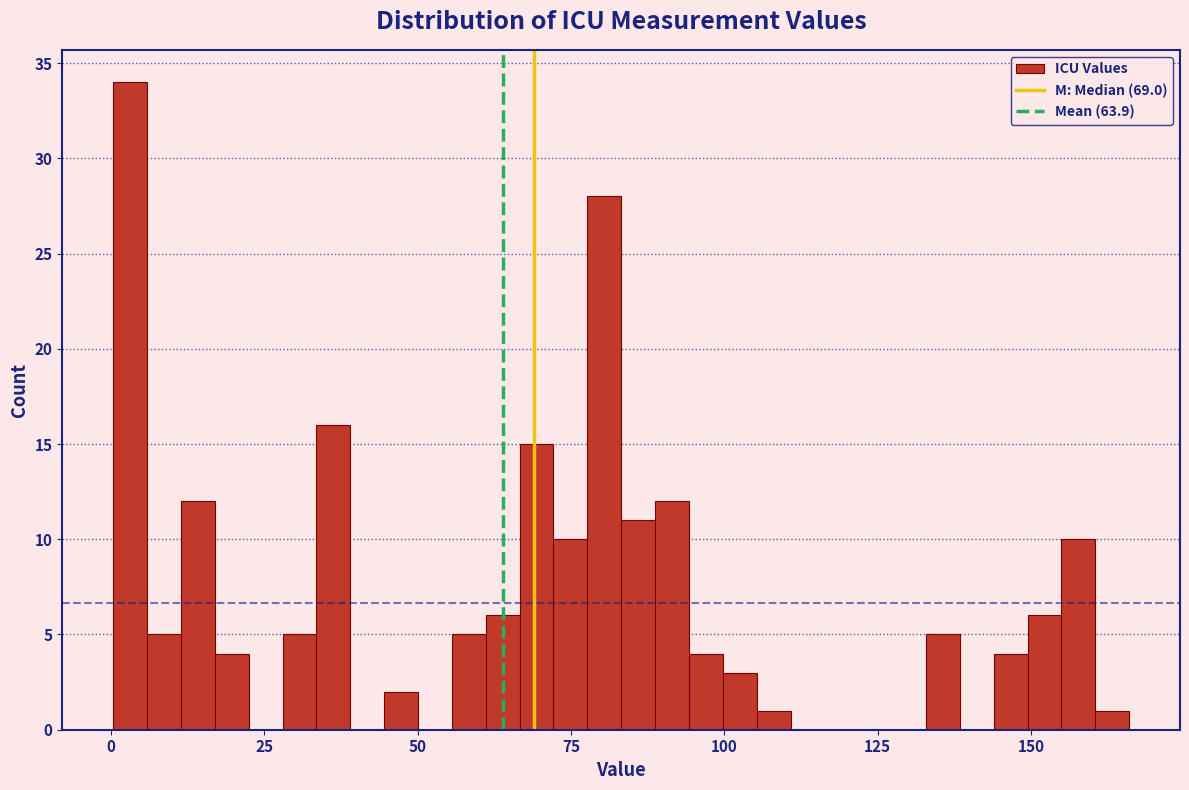

Around what value on the x-axis is the tallest bar? Give the approximate position of its centre, as read against the axis.

5